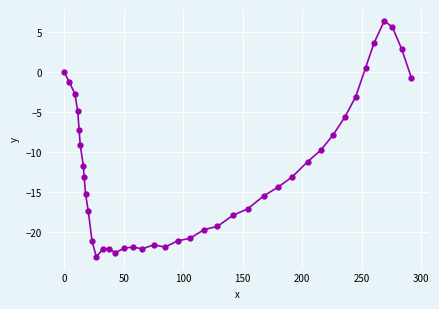

What is the value of the 34th point from the left?

-3.1